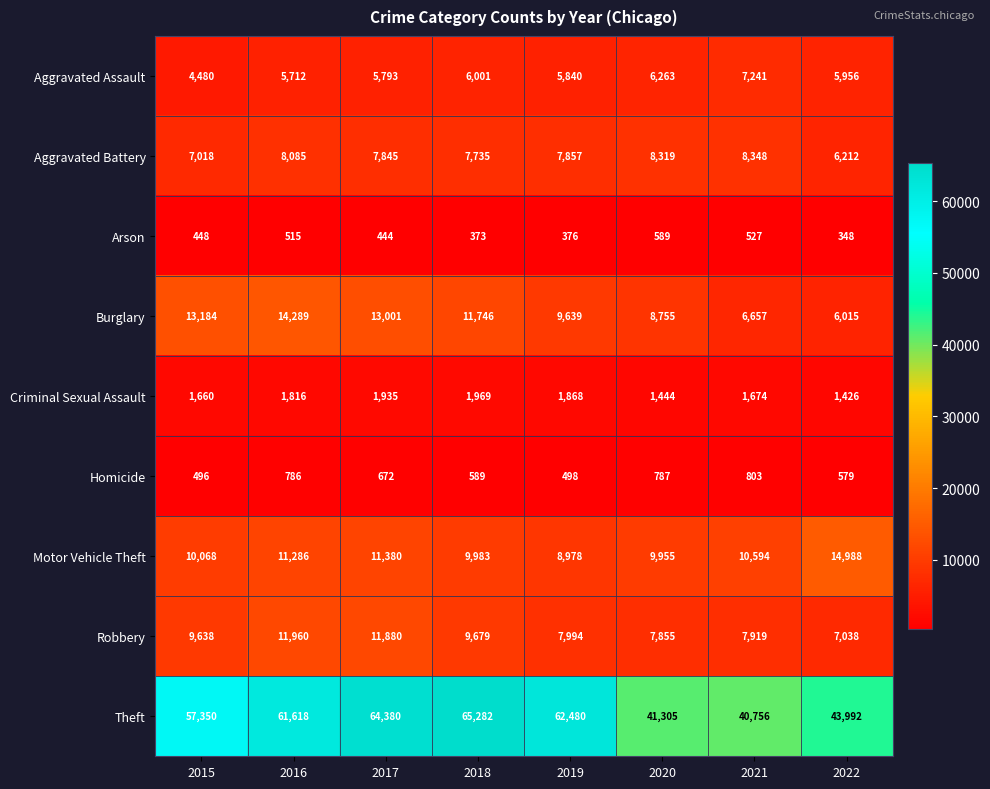

Where is Criminal Sexual Assault nearest to the value 1697?

2021